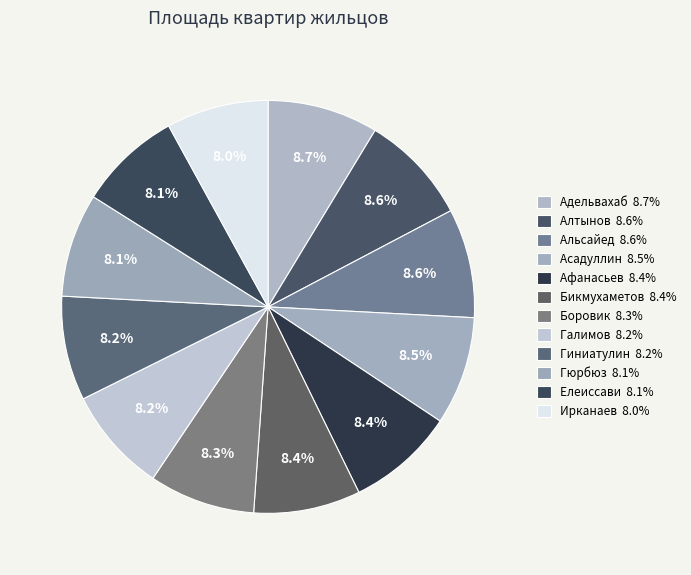

To the nearest percent, what portion does Ирканаев represent?

8%